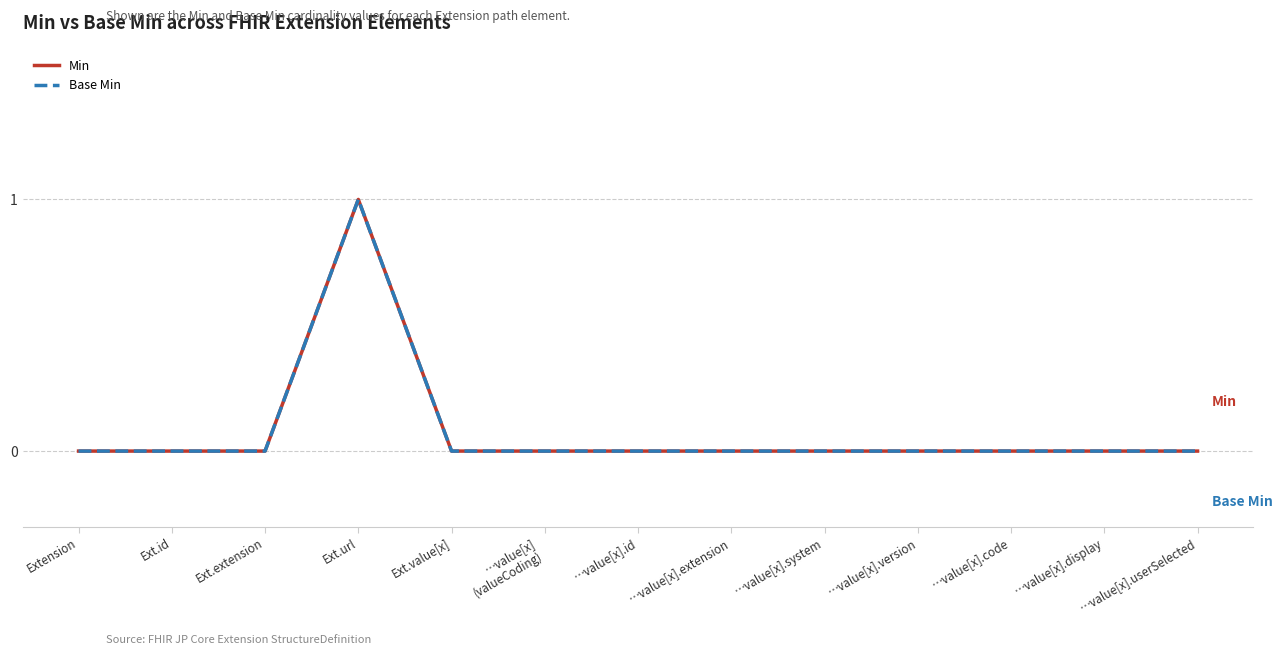

Does the chart have visible grid lines?

Yes